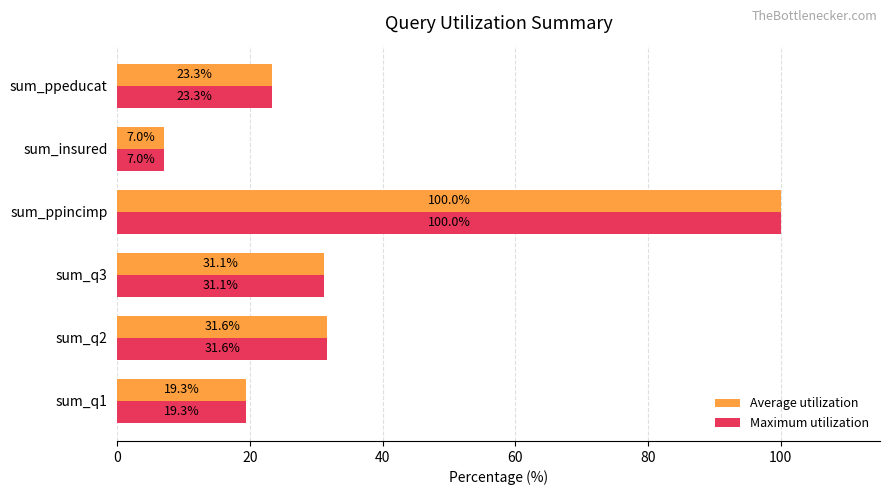

True or false: Maximum utilization has a value of 31.1 at sum_q3.

True